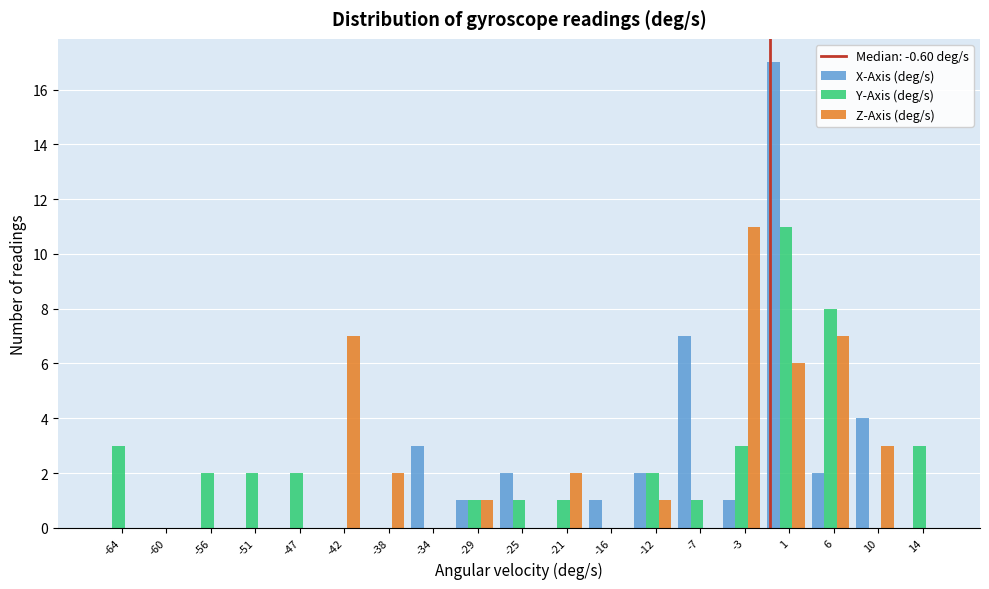

The value of X-Axis (deg/s) at -29 is 0. True or false?

False